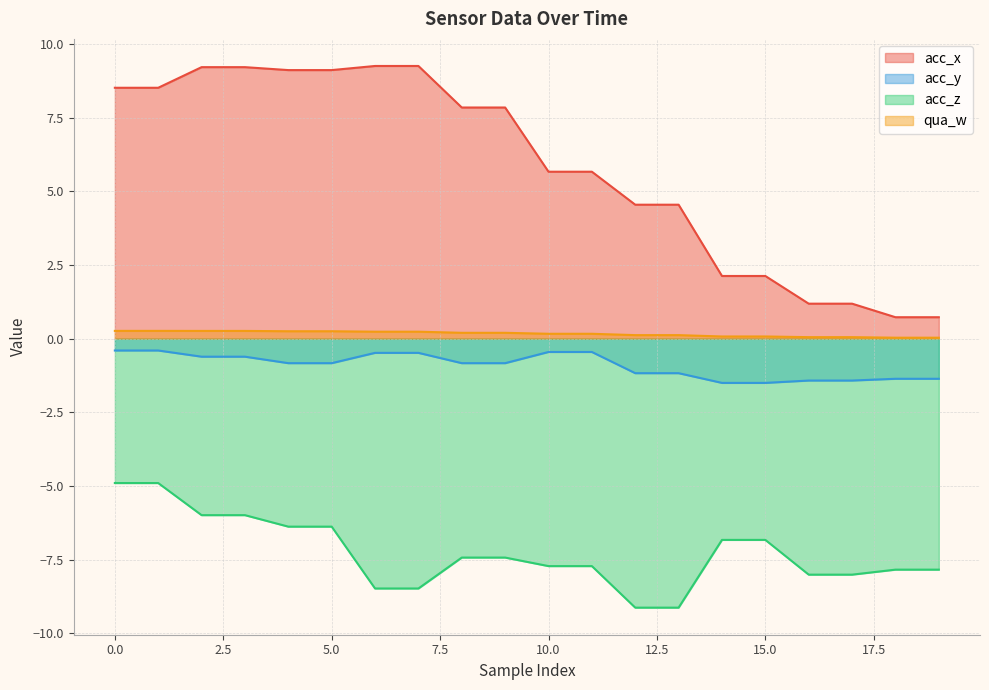

What is the difference between the maximum and minimum values in the acc_x series?

8.5